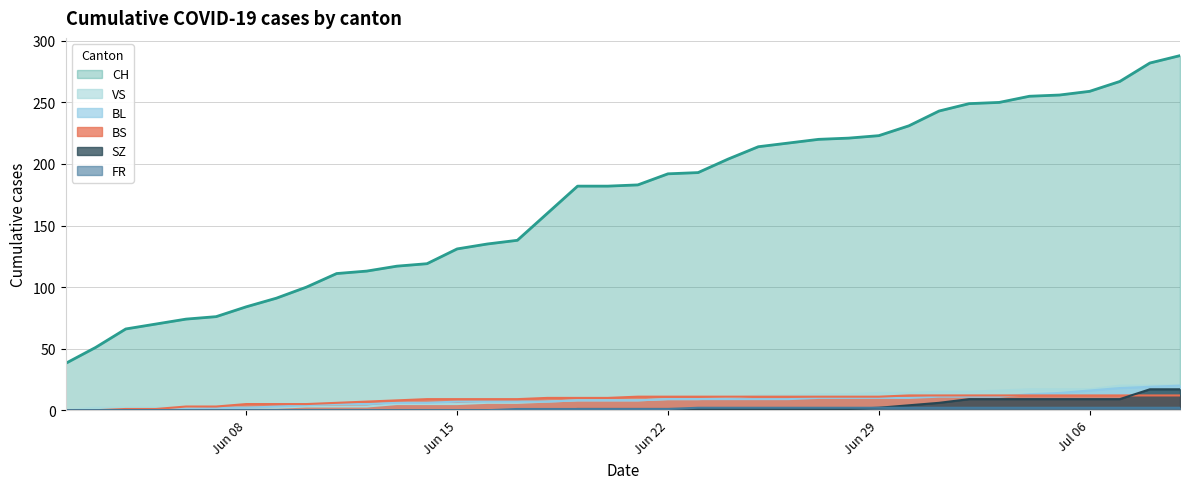

What is the maximum value for CH?

288